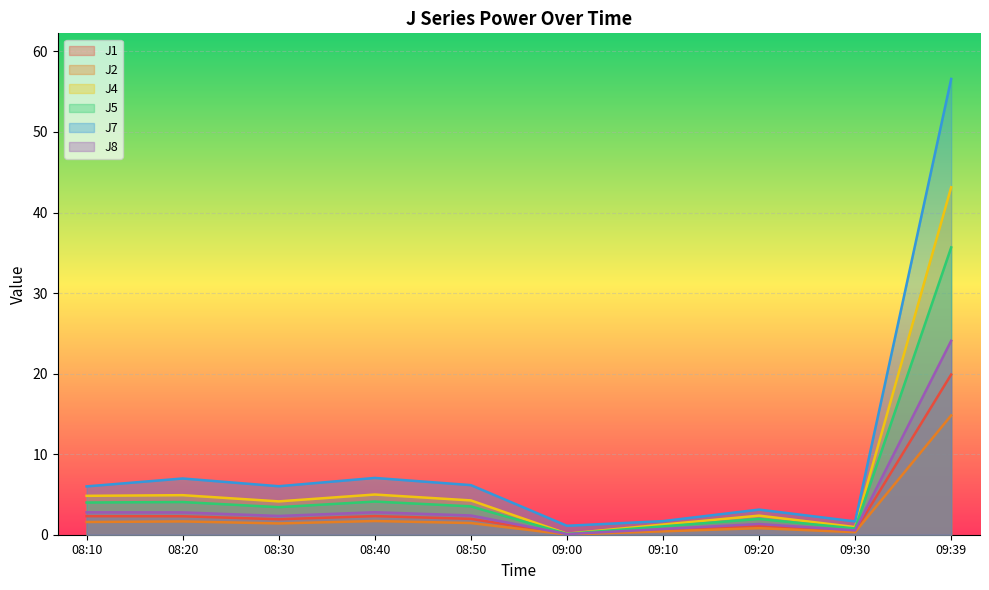

What is the highest value of the J5 series?

35.7